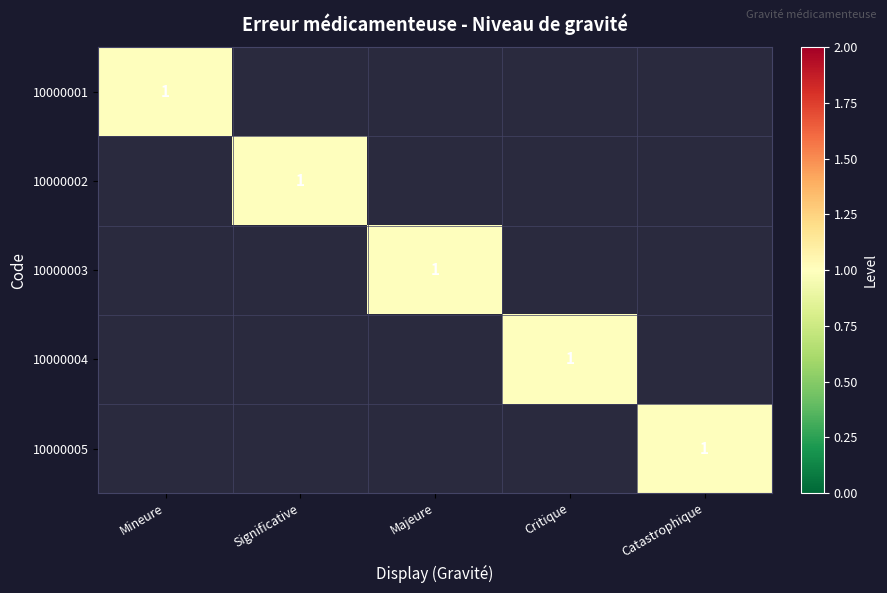

Is it true that 10000004 equals 1 at Critique?

True